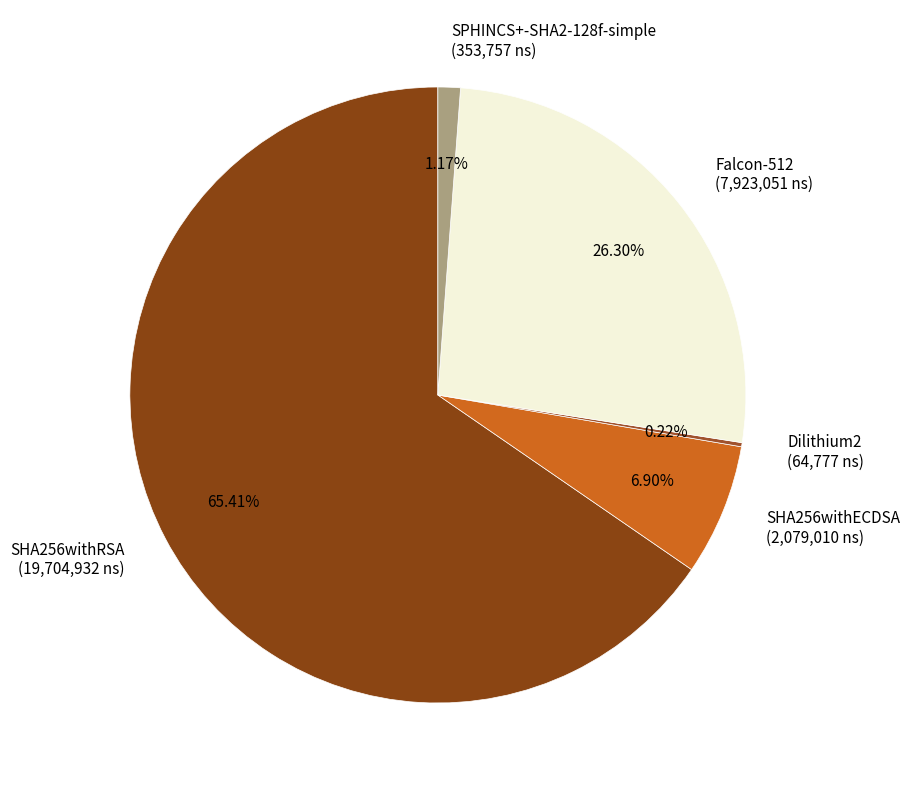

Does any single category account for the majority?

Yes